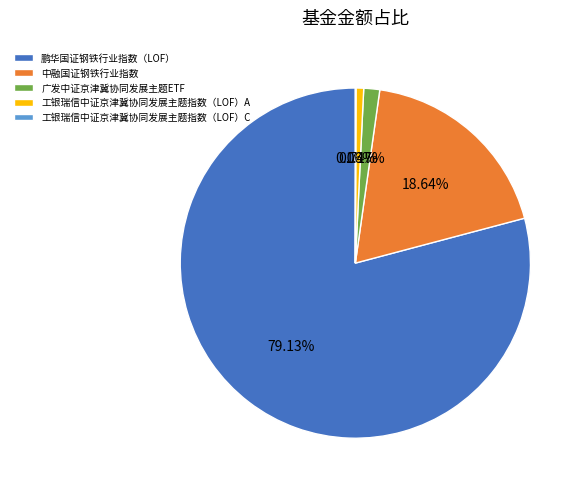

What is the largest slice in the pie chart?

鹏华国证钢铁行业指数（LOF）